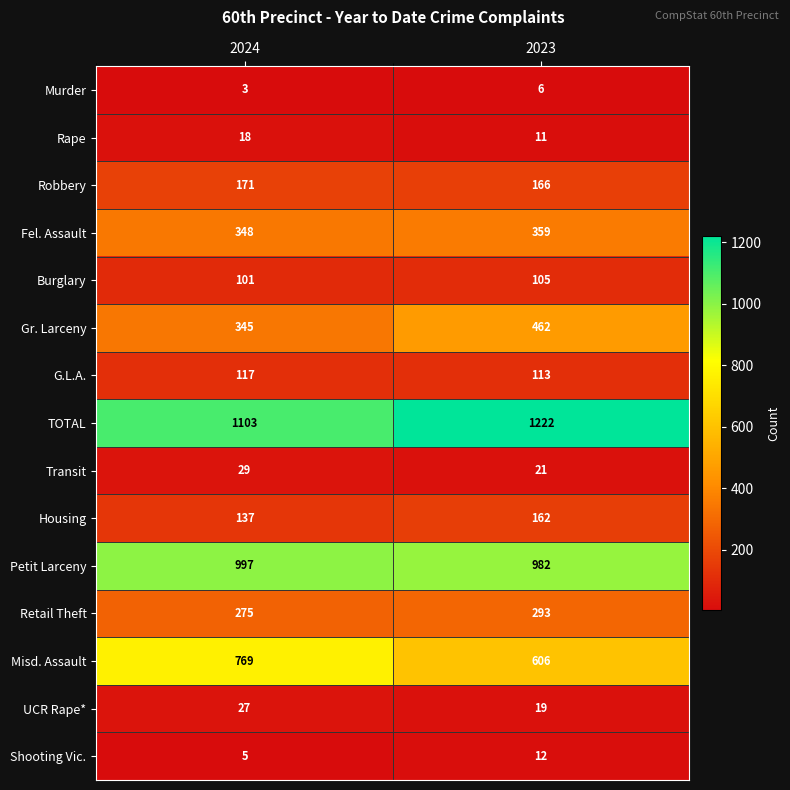

At which category does the chart reach its peak across all series?

2023